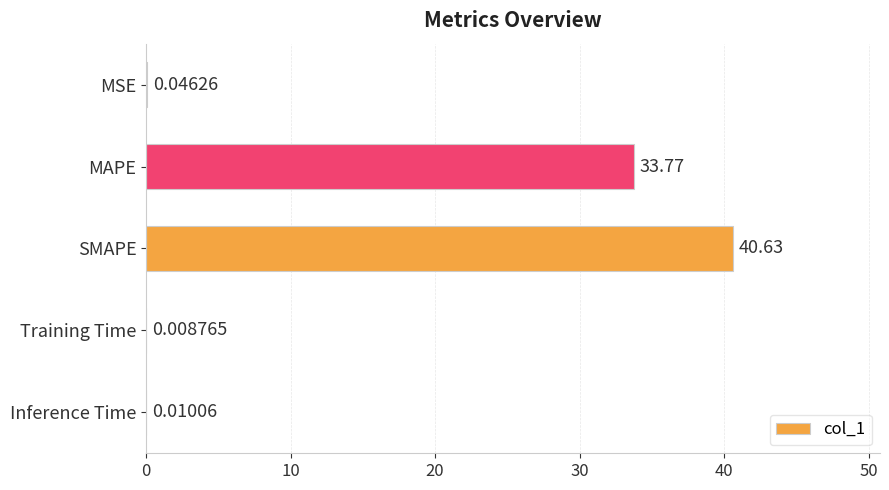

What is the sum of the values at MAPE and MSE?

33.8